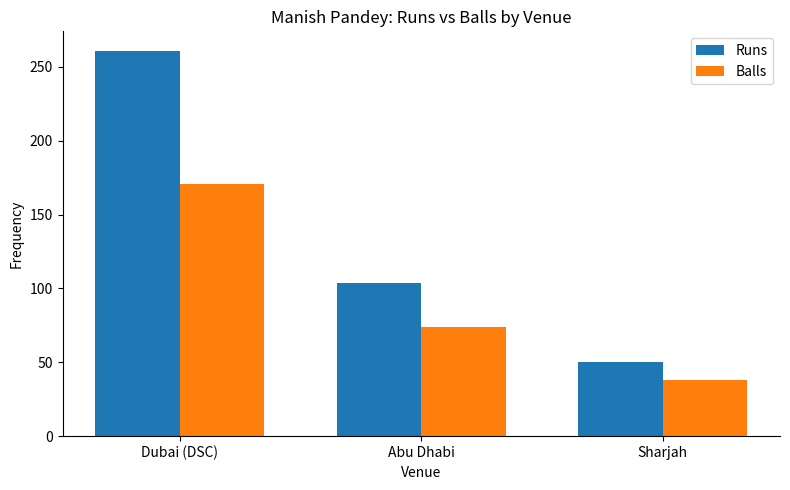

Which category has the highest value in the Balls series?

Dubai (DSC)